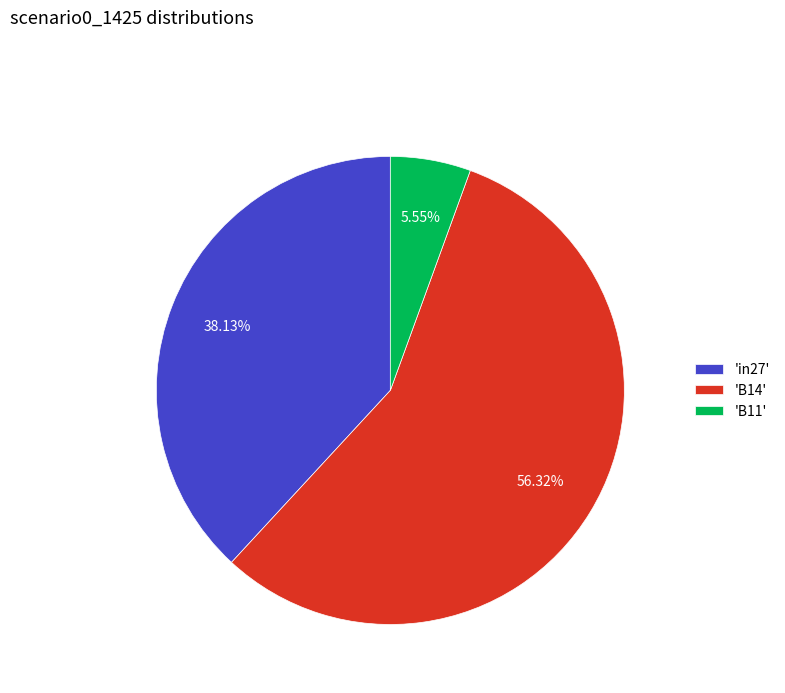

Combined, do 'B11' and 'B14' account for over 50%?

Yes